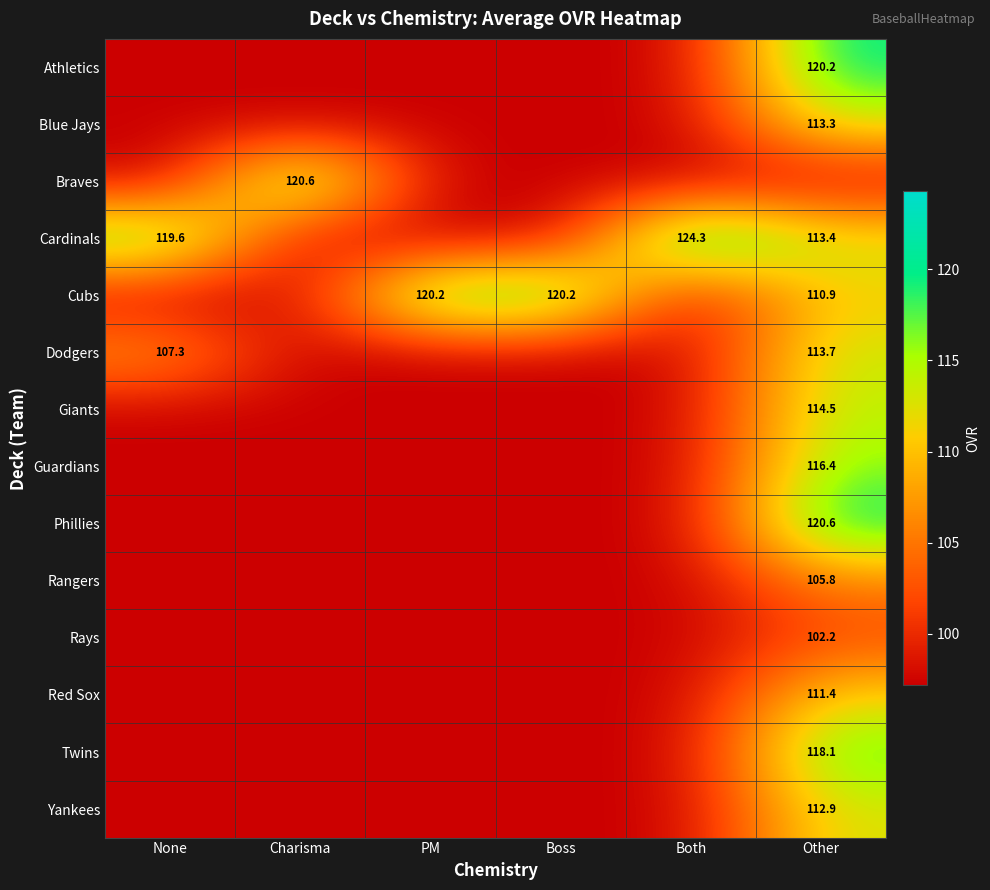

Is the value of Twins at Boss greater than the value of Athletics at Both?

No